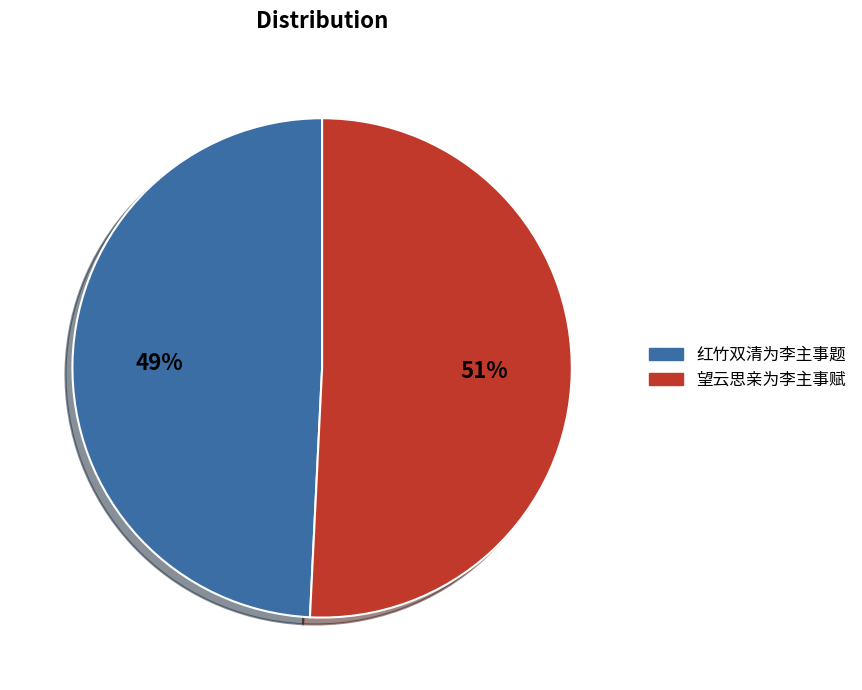

What is the ratio of the value at 红竹双清为李主事题 to the value at 望云思亲为李主事赋?

1.0